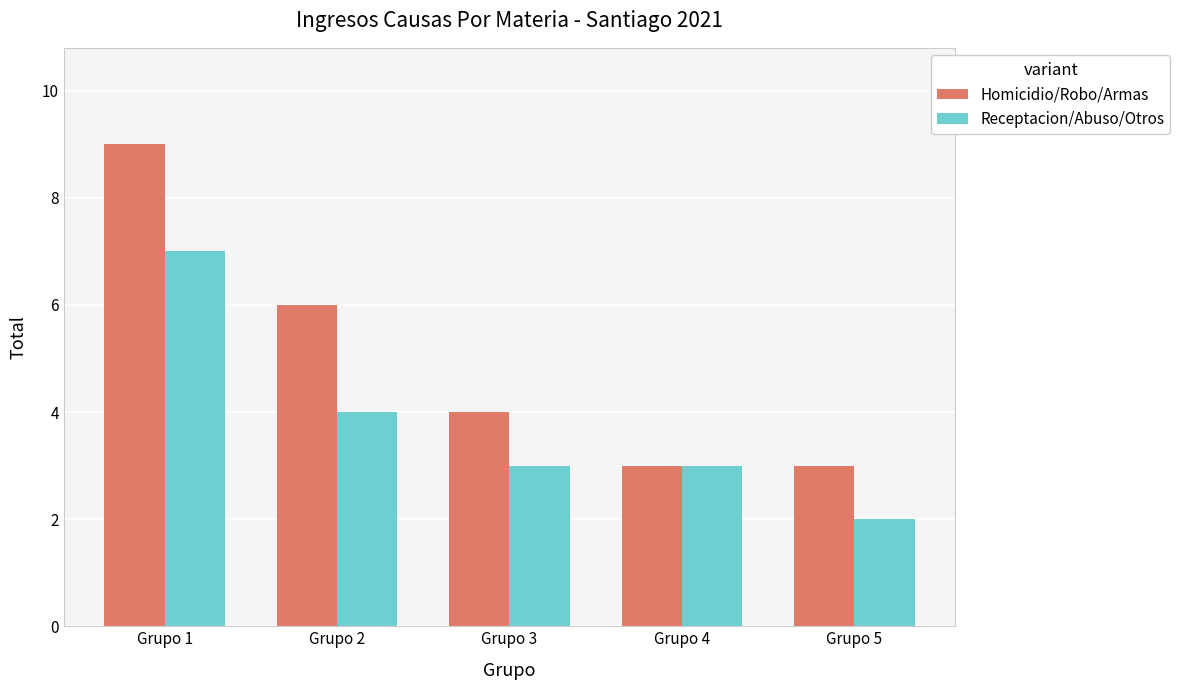

What value does the Receptacion/Abuso/Otros series have at Grupo 1?

7